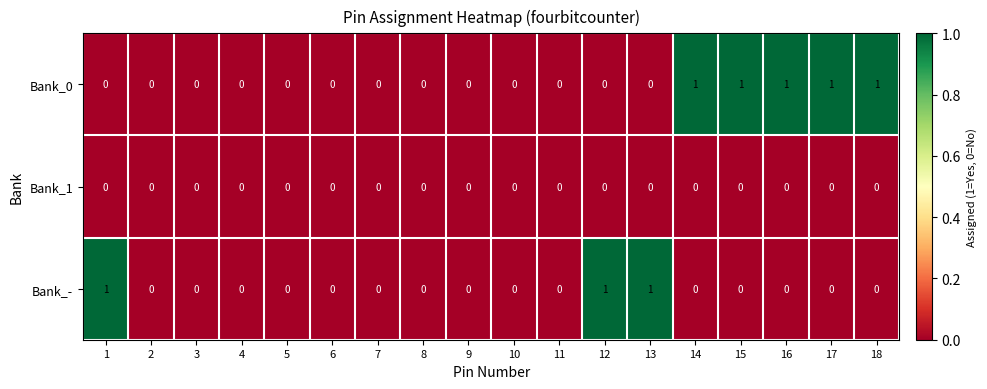

Which series has the largest total across all categories?

Bank_0